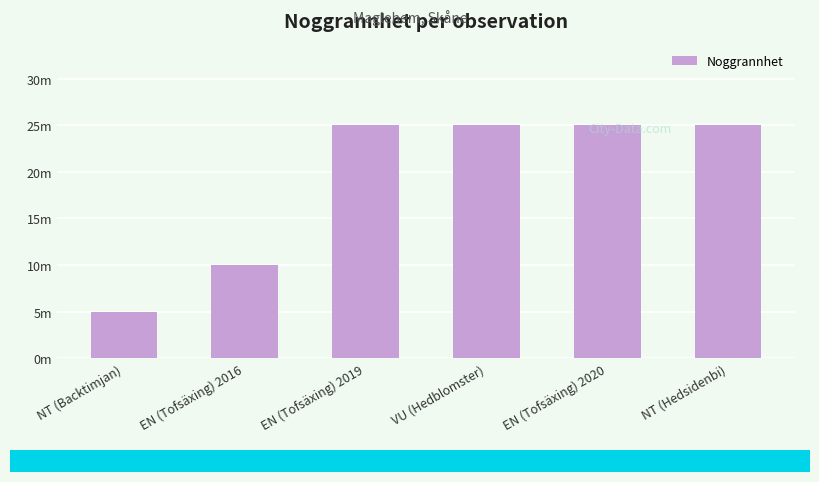

What is the sum of the values at NT (Backtimjan) and EN (Tofsäxing) 2019?

30